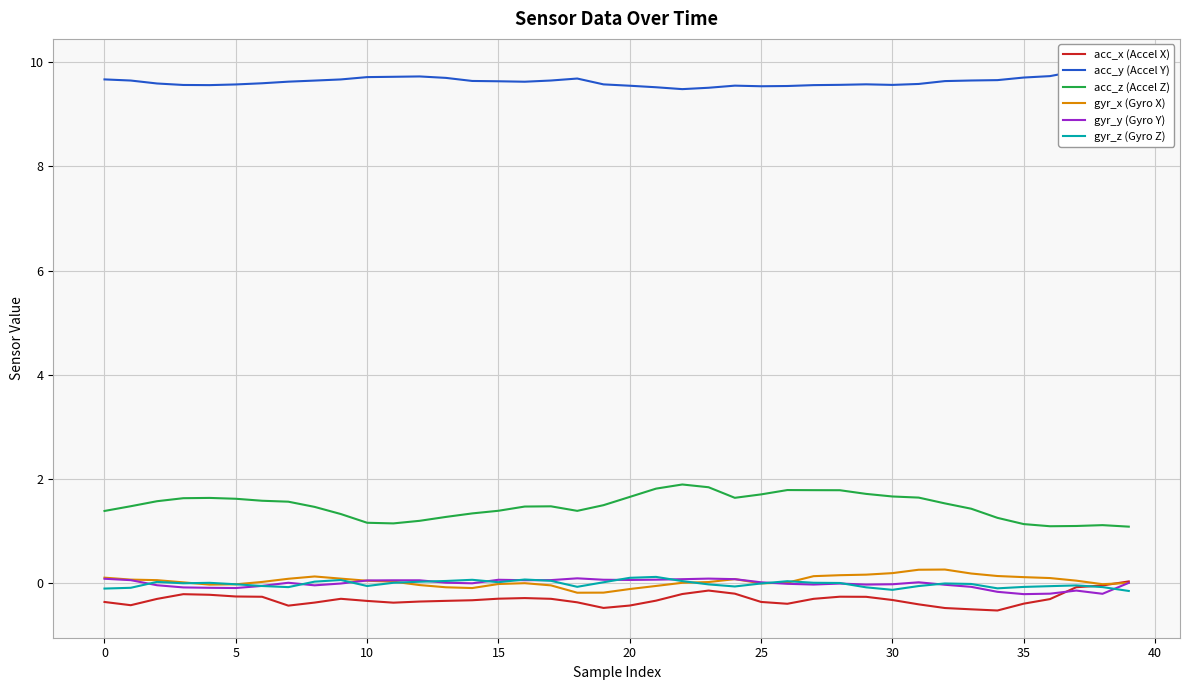

What is the sum of all acc_y (Accel Y) values?

385.4